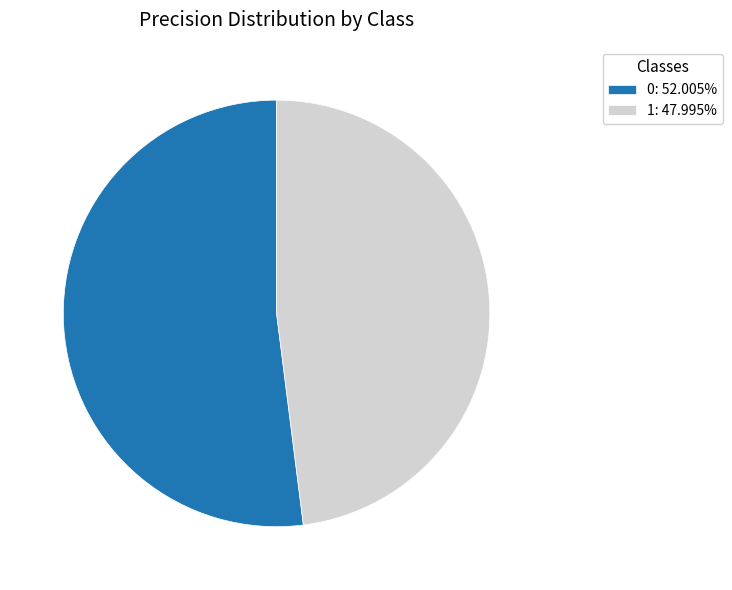

Is the sum of 0: 52.005% and 1: 47.995% greater than half?

Yes